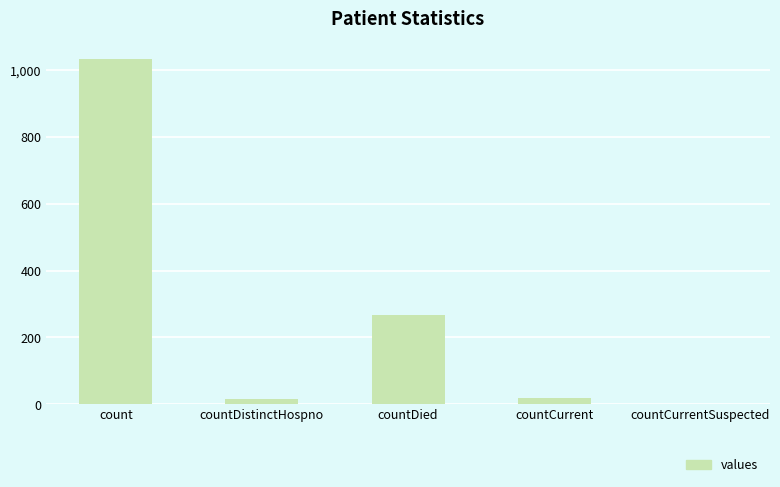

Read the value at count.

1034